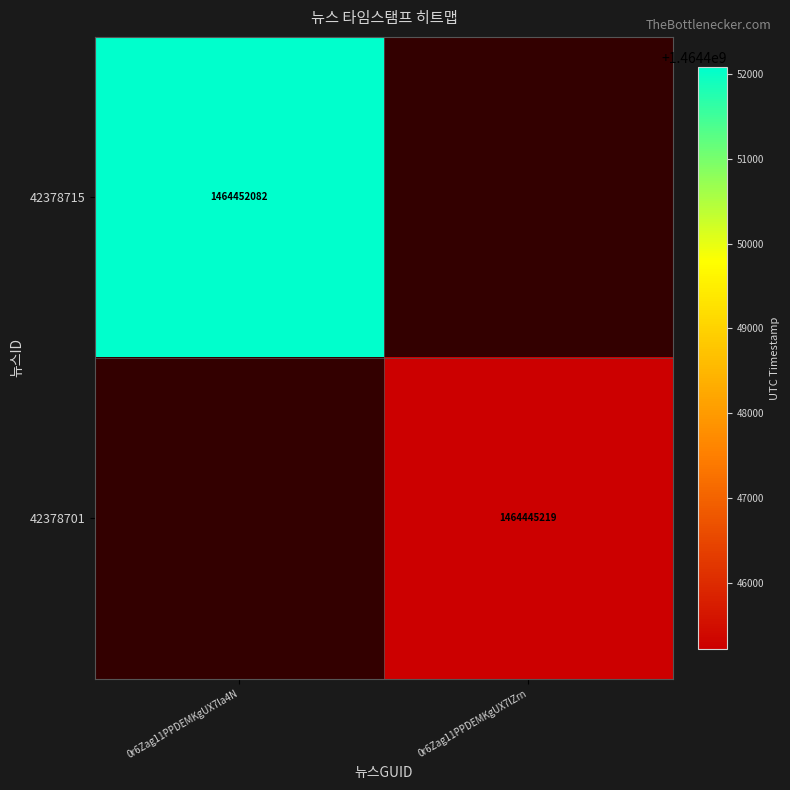

True or false: 42378715 has a value of 2095769995 at 0r6Zag11PPDEMKgUX7la4N.

False